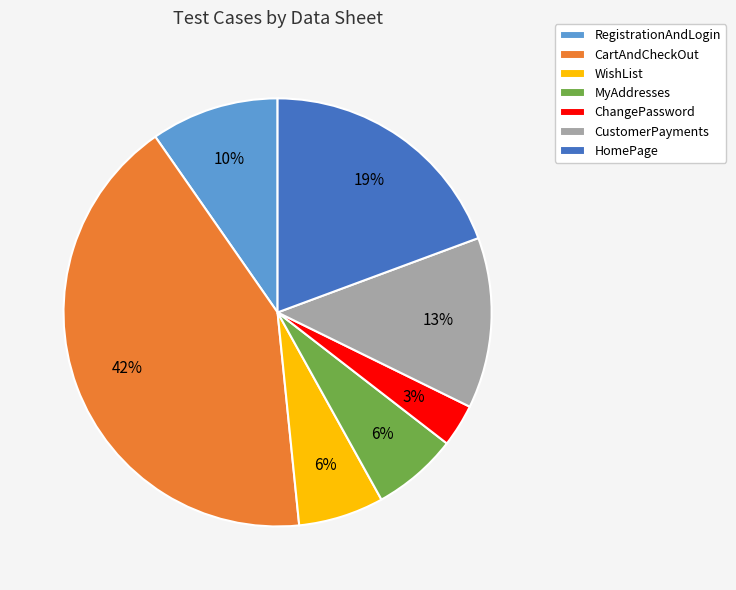

Is it true that RegistrationAndLogin is 10% of the pie?

True